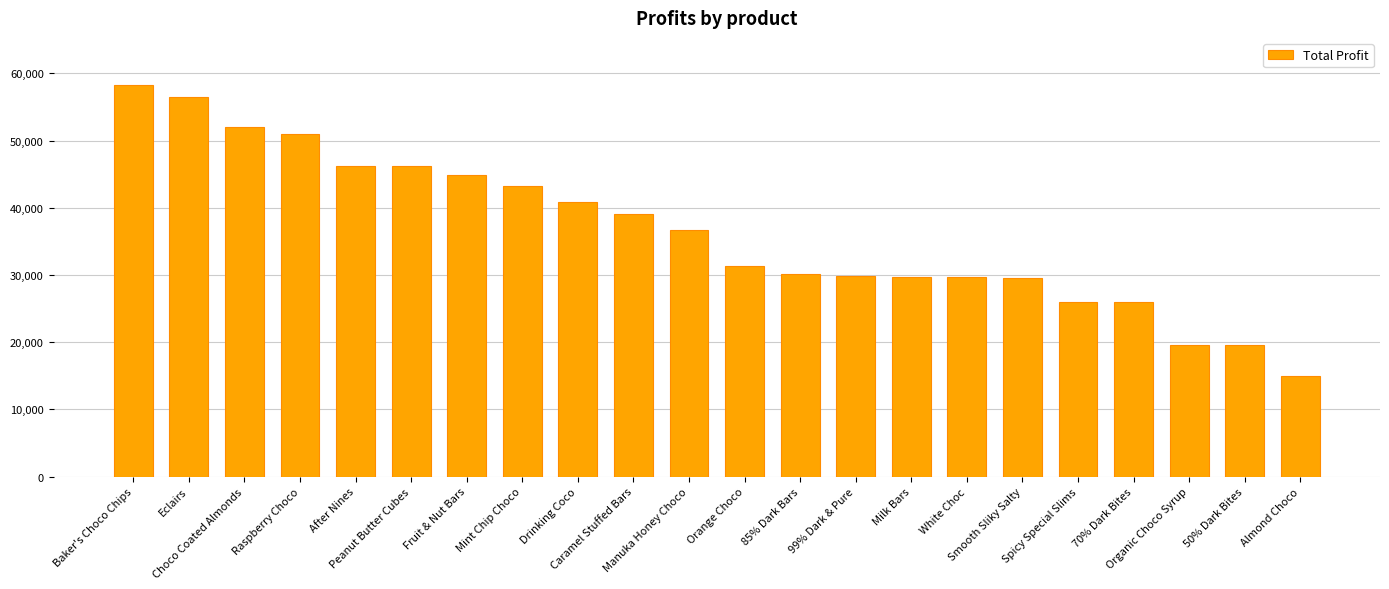

The chart shows a value of 85761.2 at Raspberry Choco. True or false?

False